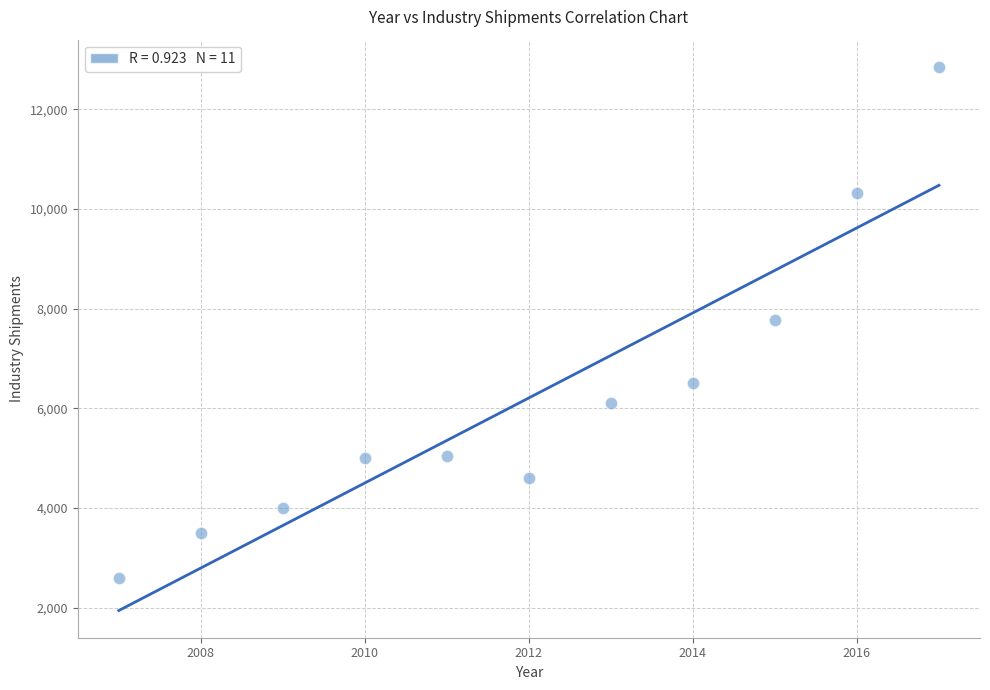

What is the range of X values (max minus min)?

10.0